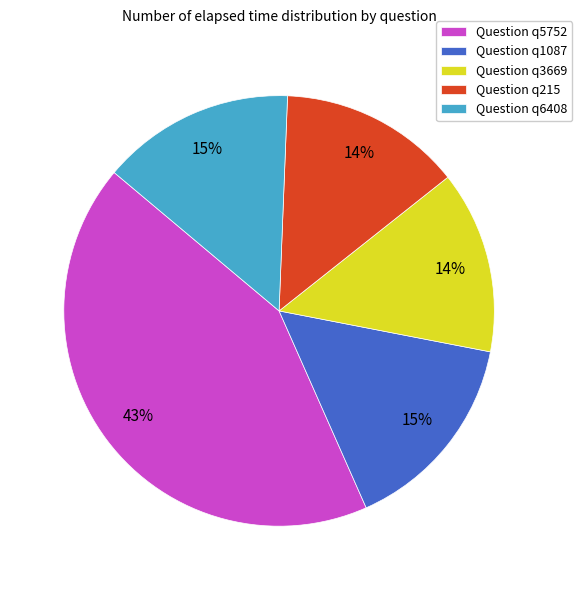

How many segments does this pie chart have?

5